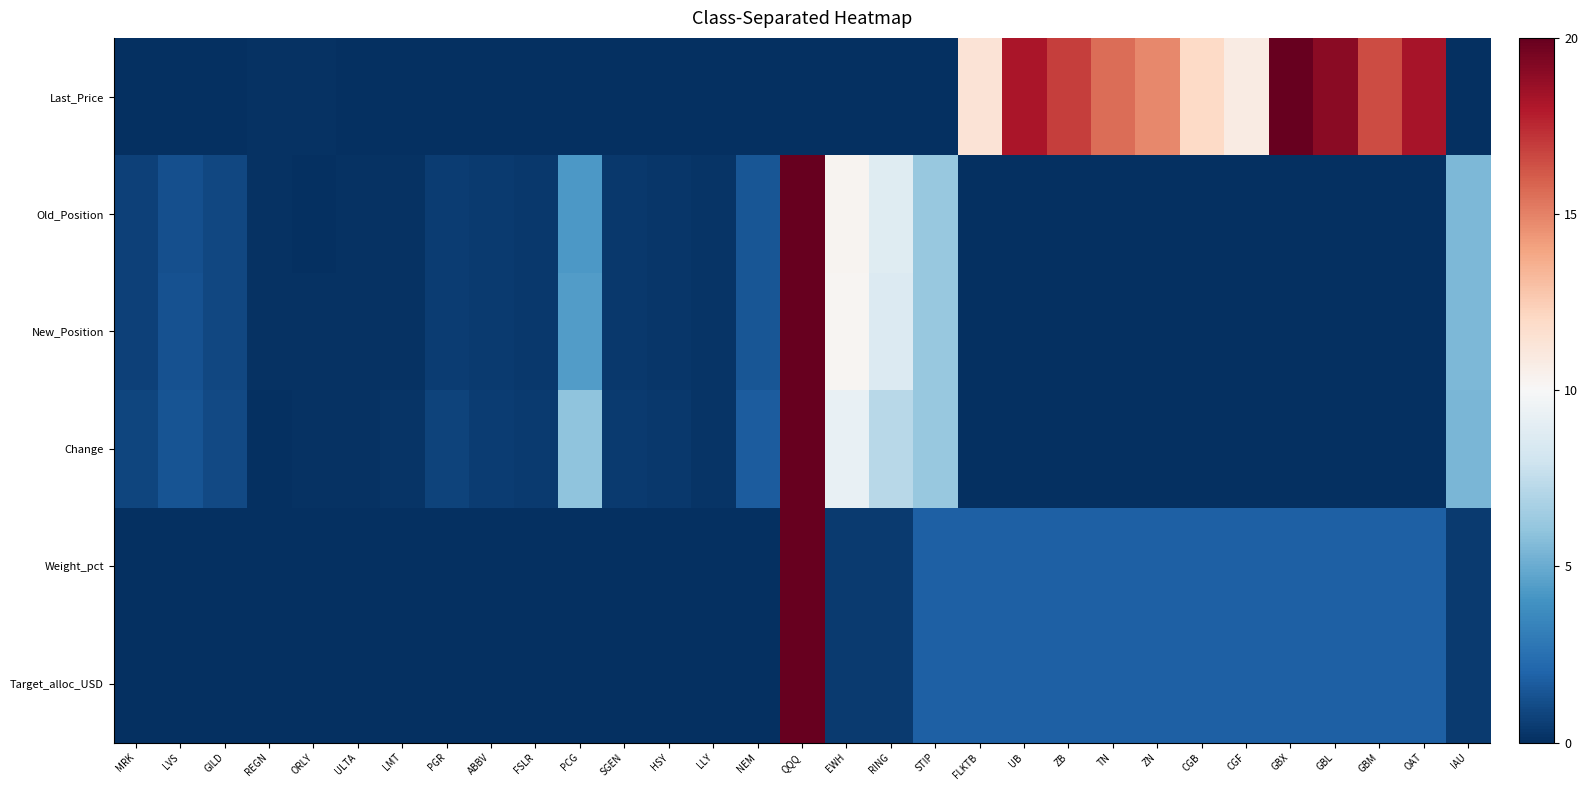

Which series has the largest range (max minus min)?

Last_Price